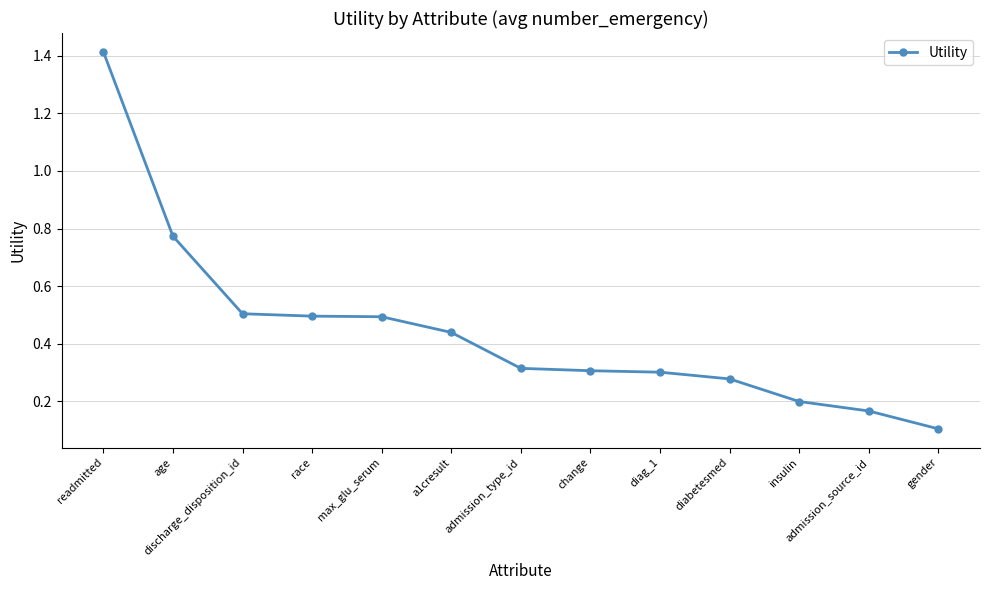

What is the label of the 10th point from the right?

race